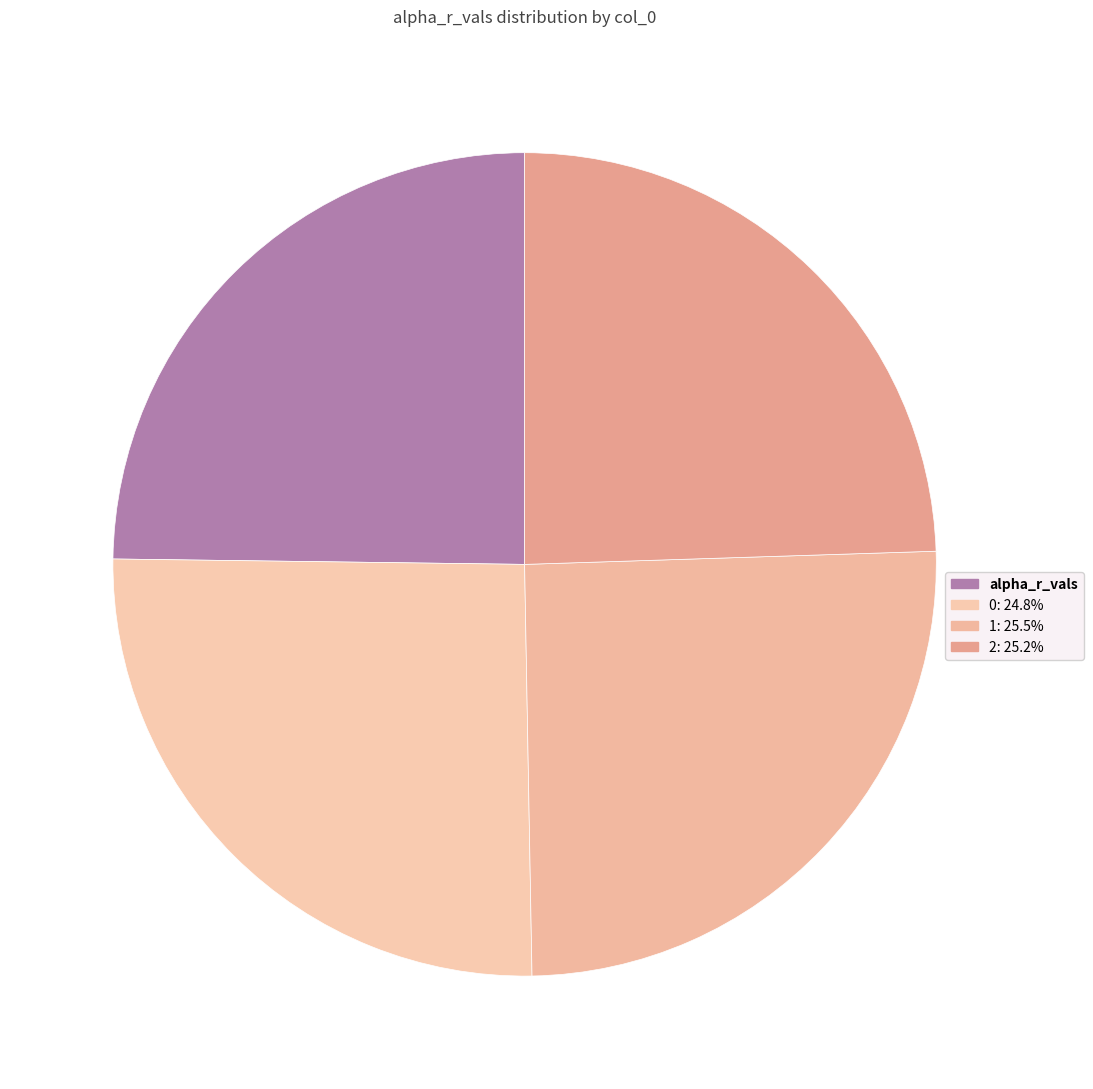

How many segments does this pie chart have?

4